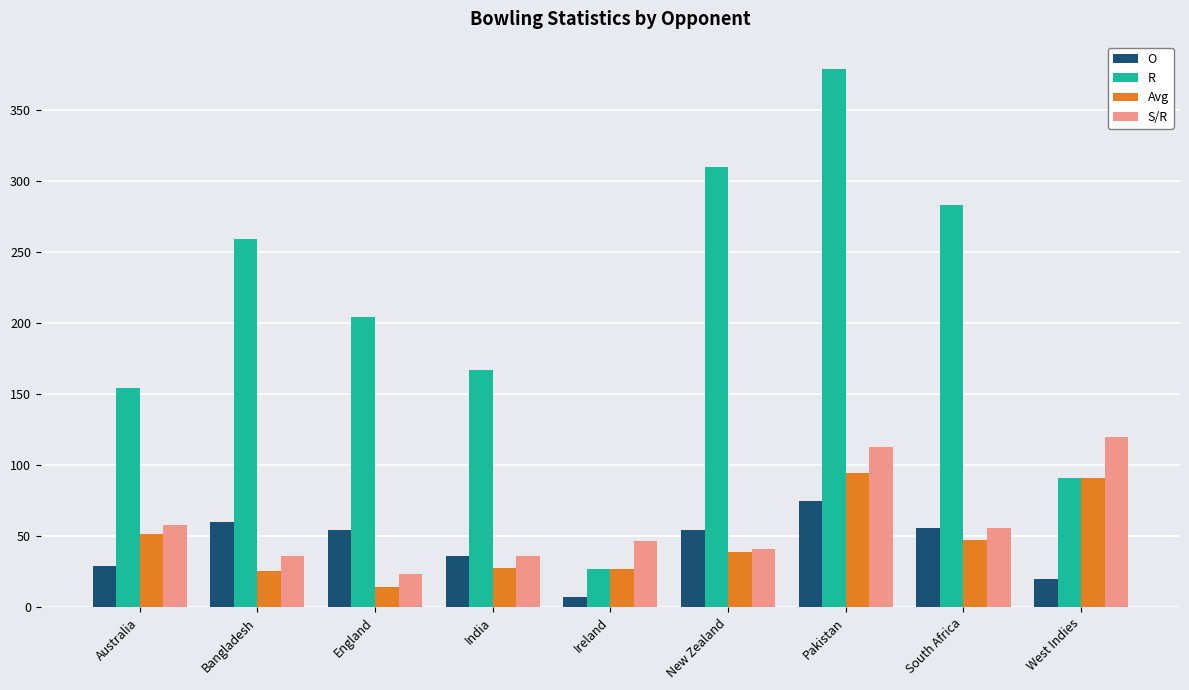

What is the difference between the highest and lowest values at Bangladesh?

233.1